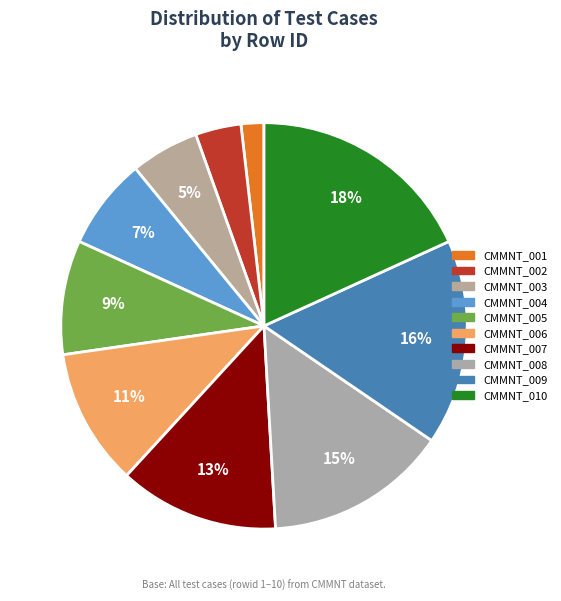

How many segments does this pie chart have?

10